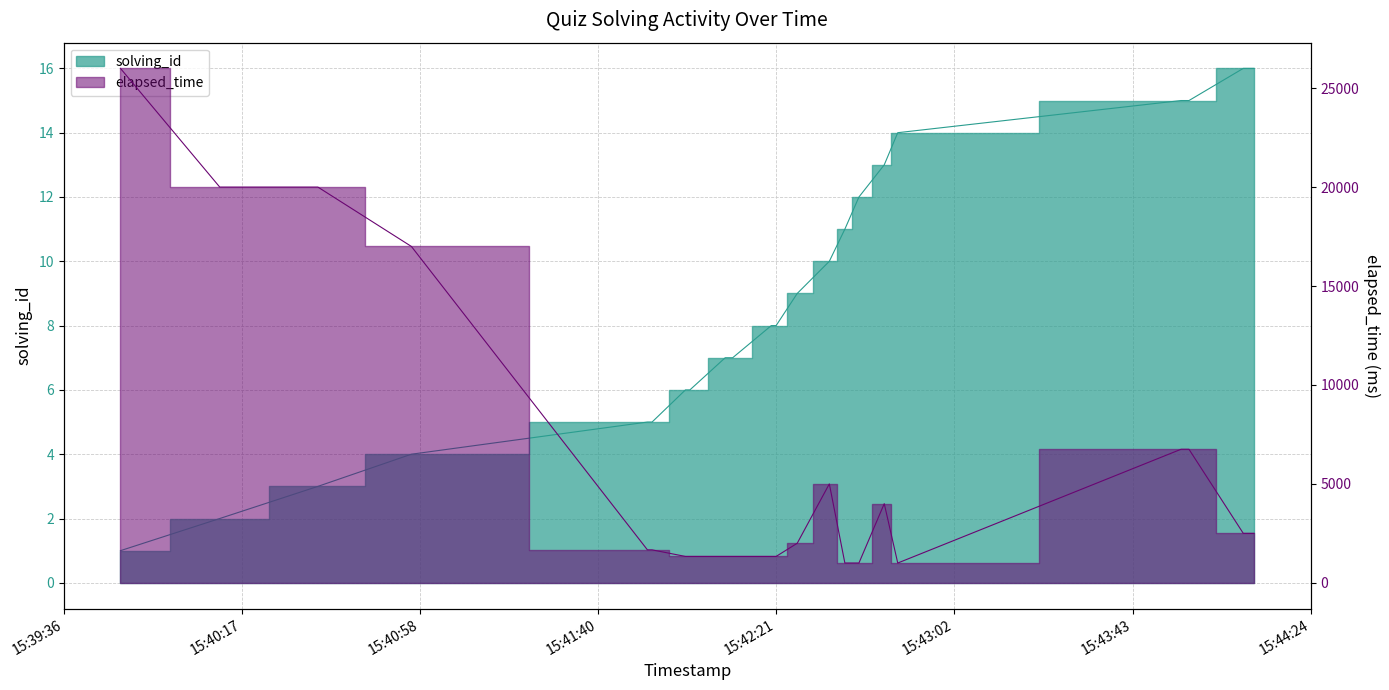

What is the difference between the maximum and minimum values in the solving_id series?

15